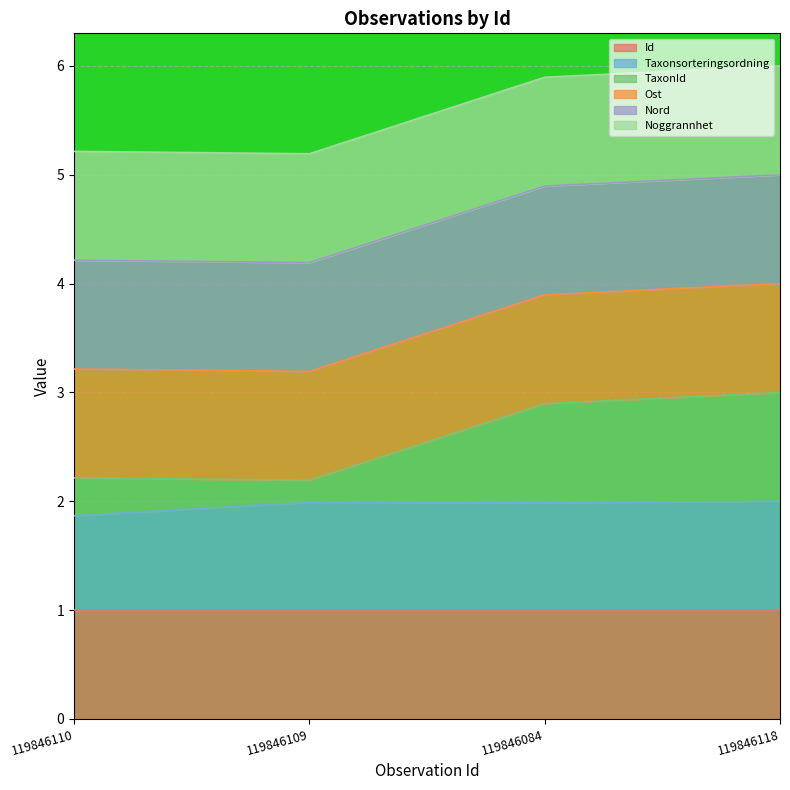

How many lines are shown in the chart?

6